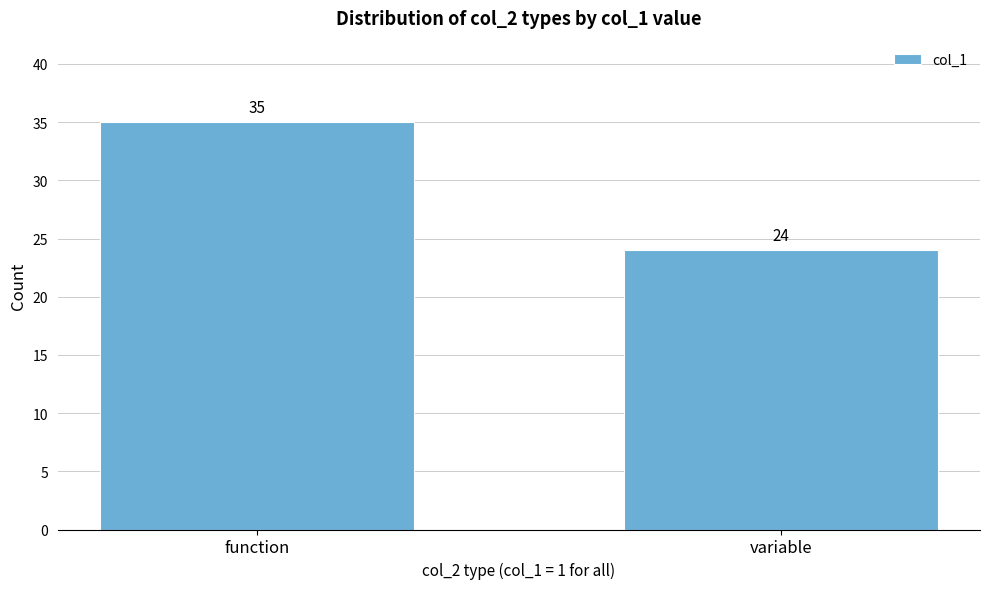

Reading left to right, transcribe all the data shown in this chart.

function=35	variable=24